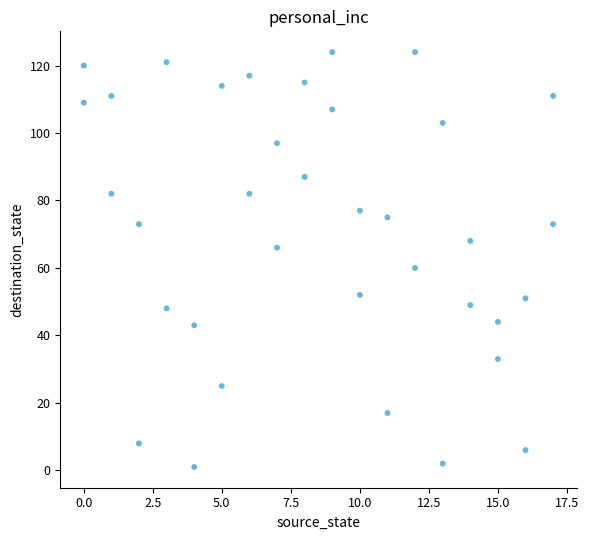

What is the range of Y values (max minus min)?

123